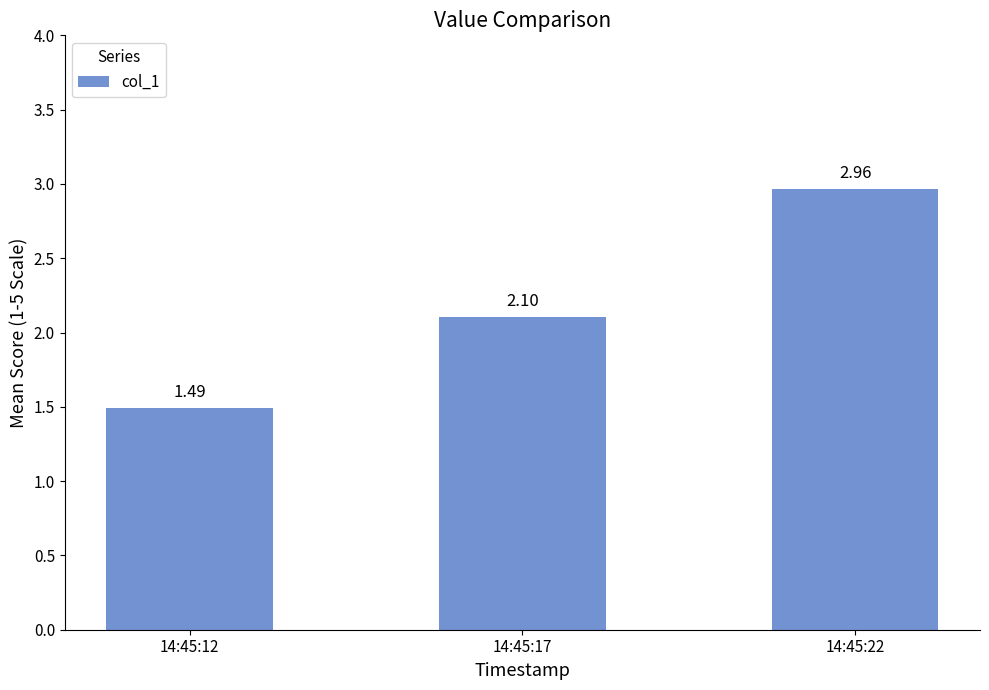

At which label is the value closest to 2?

14:45:17